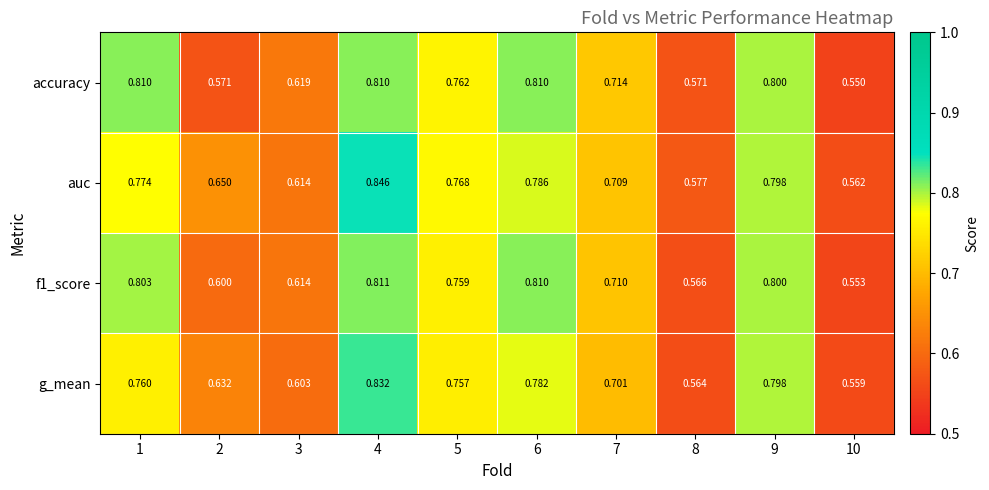

Which series has the largest total across all categories?

auc